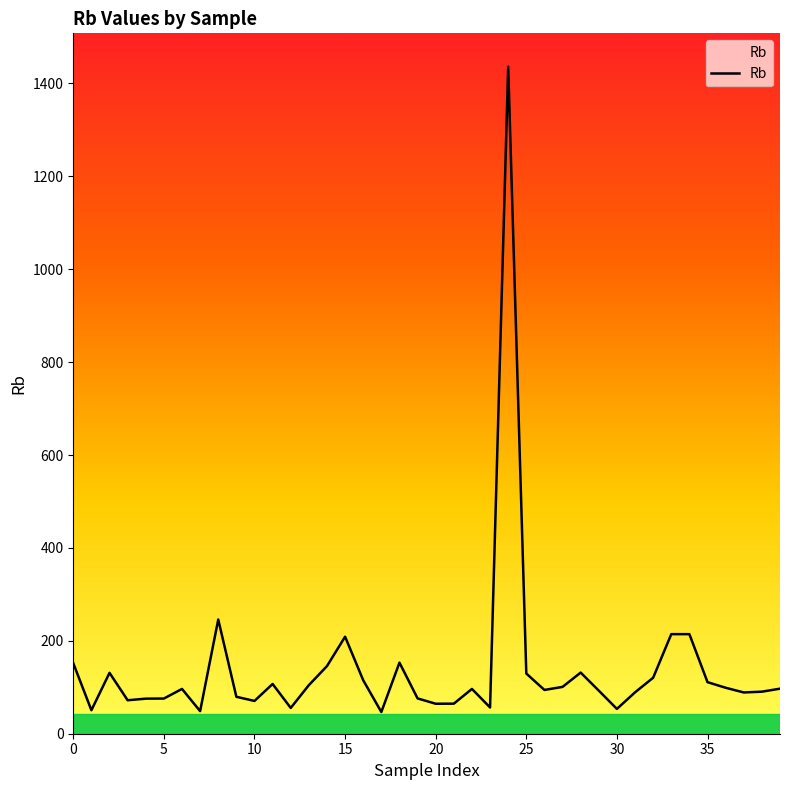

How many lines are shown in the chart?

1